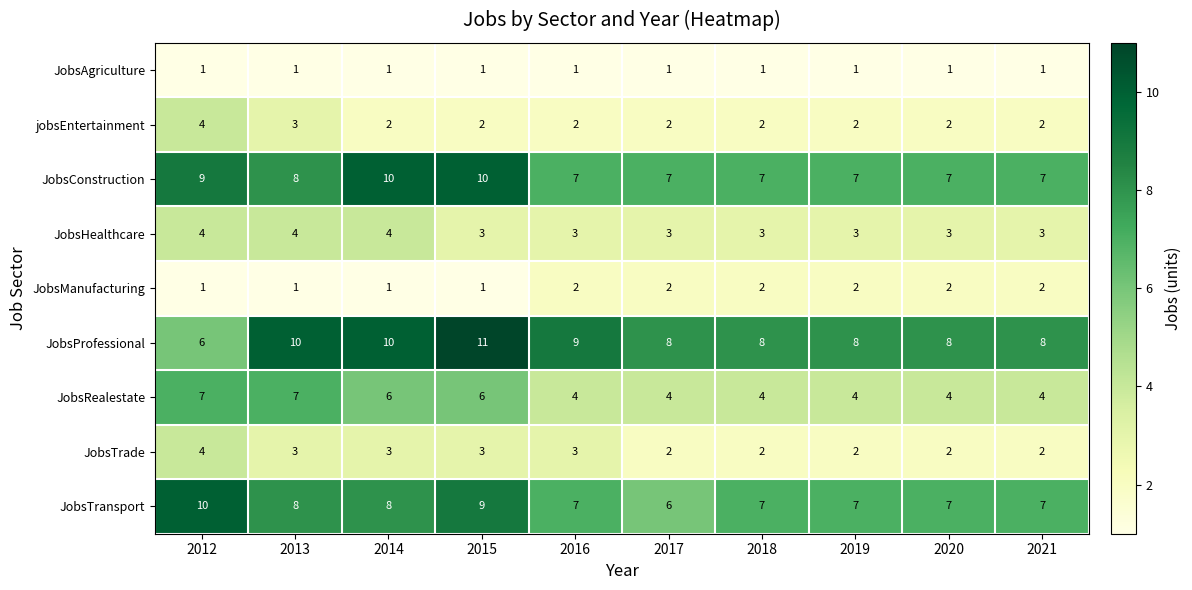

At which label is JobsConstruction closest to 8?

2013